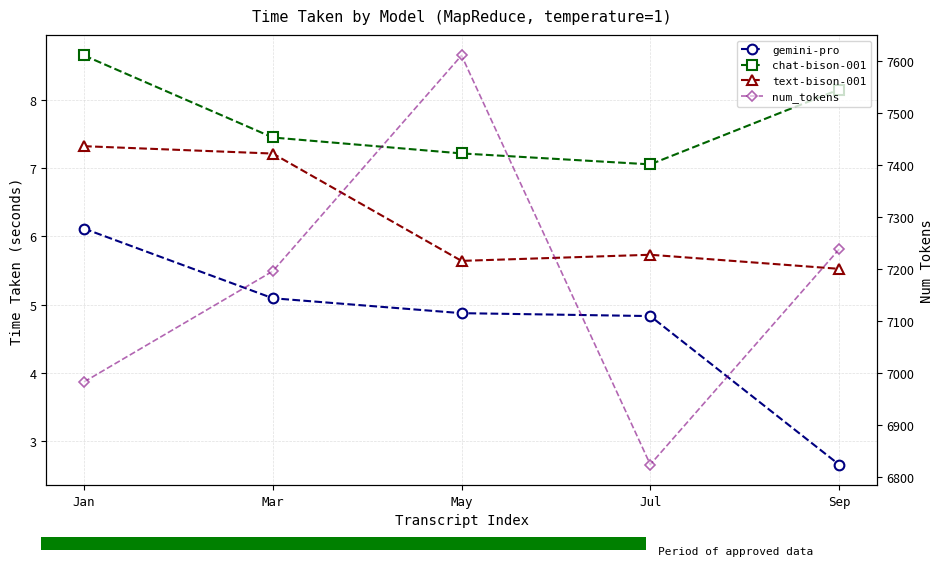

How many text-bison-001 values are between 5 and 7?

3